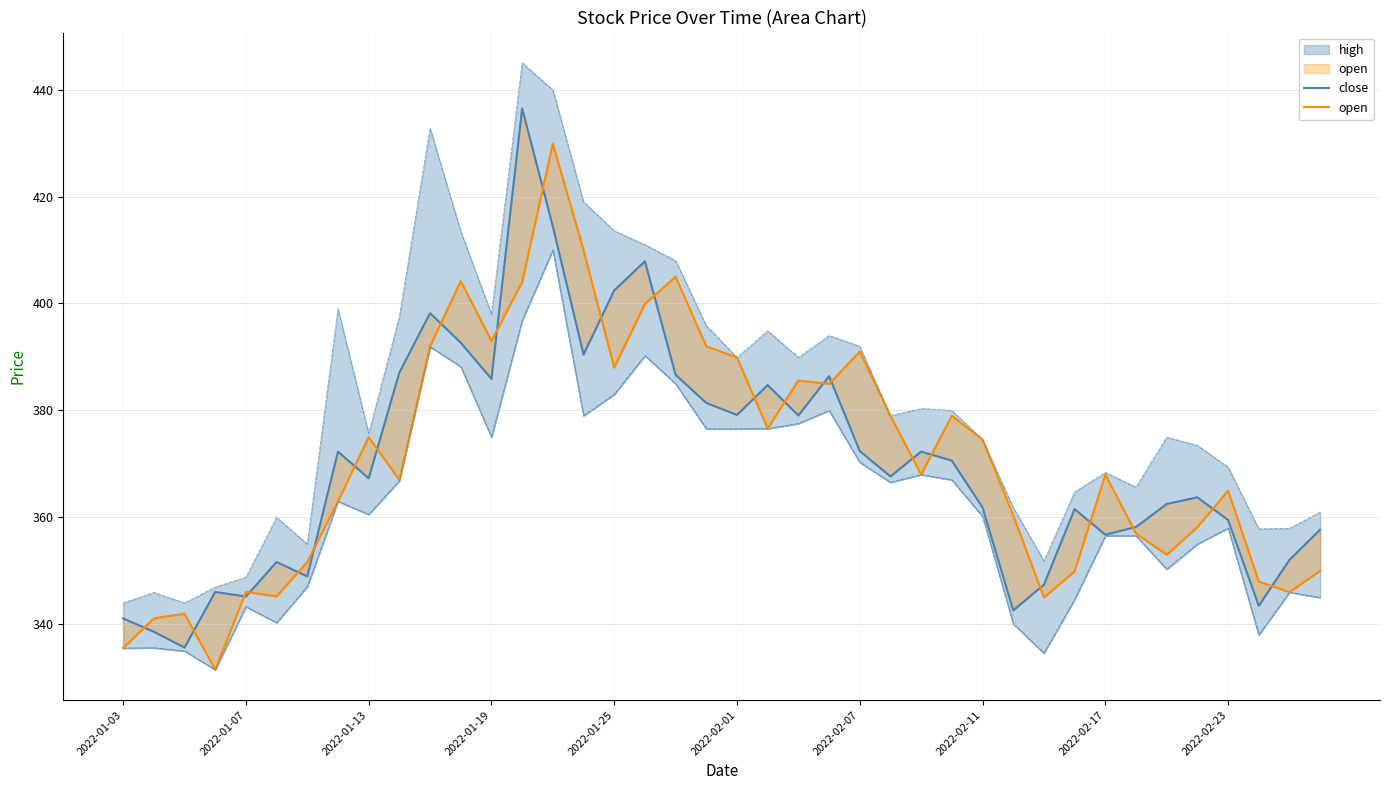

True or false: open and close cross at least once.

True